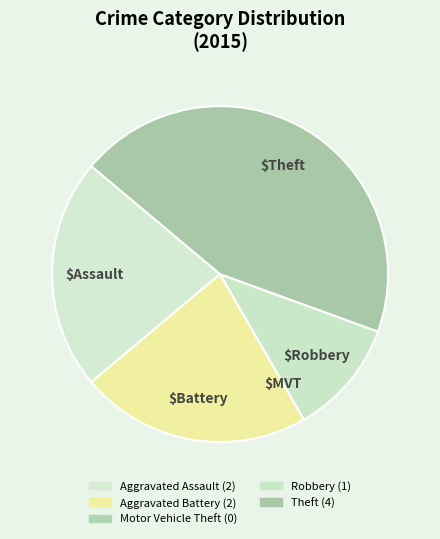

What is the ratio of the value at Aggravated Battery to the value at Theft?

0.5